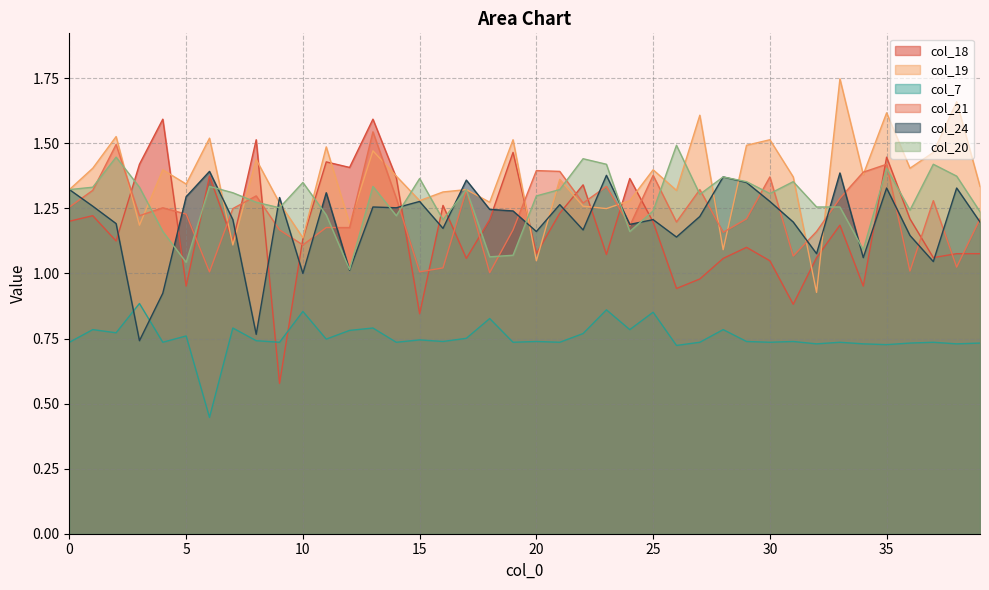

What is the smallest value displayed?

0.4